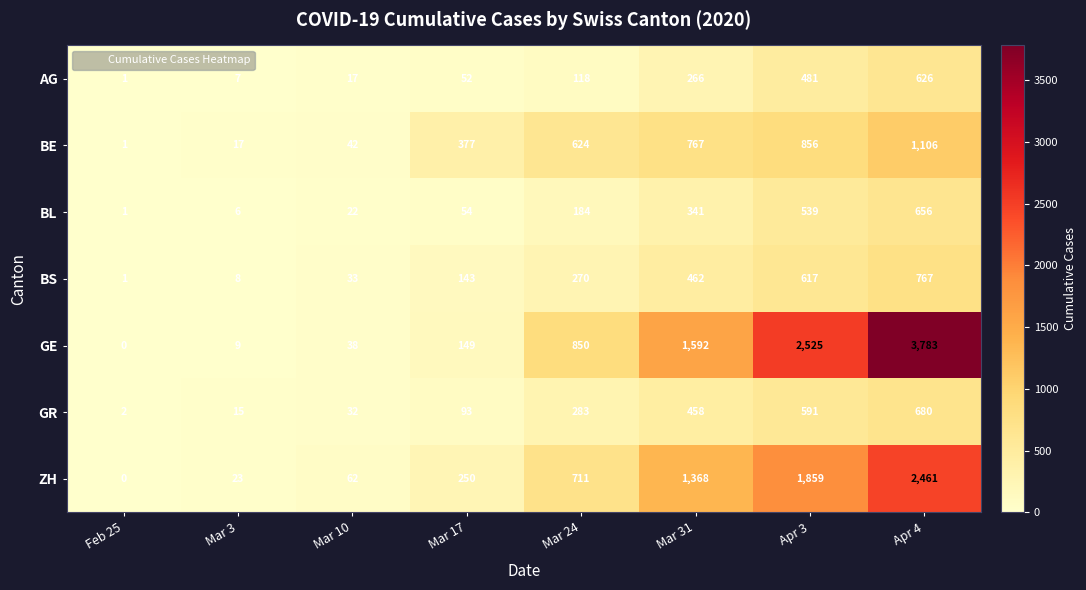

The AG series shows 10 at Mar 3. True or false?

False